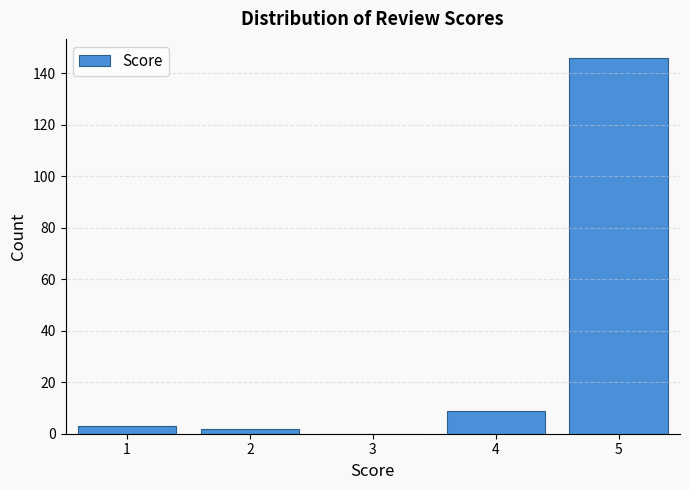

Reading left to right, list all the values displayed in this chart.

1=3	2=2	3=0	4=9	5=146